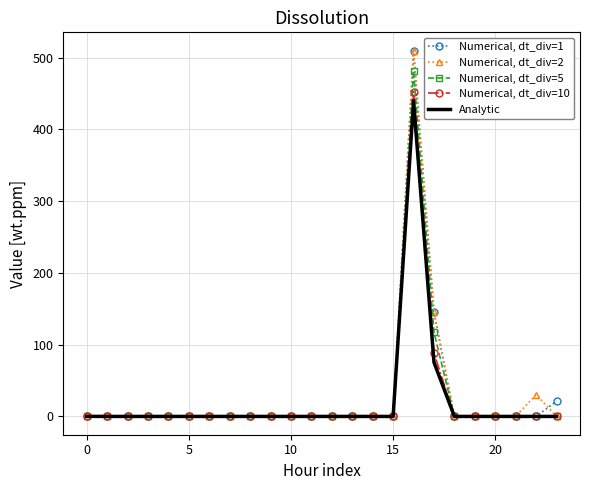

What is the maximum value shown in the chart?

509.6